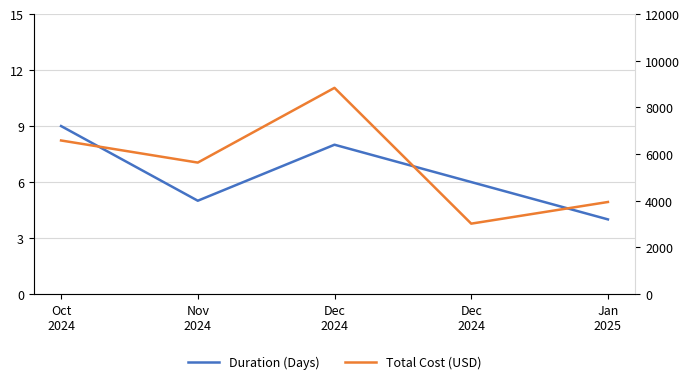

What is the average value of the Duration (Days) series?

6.4